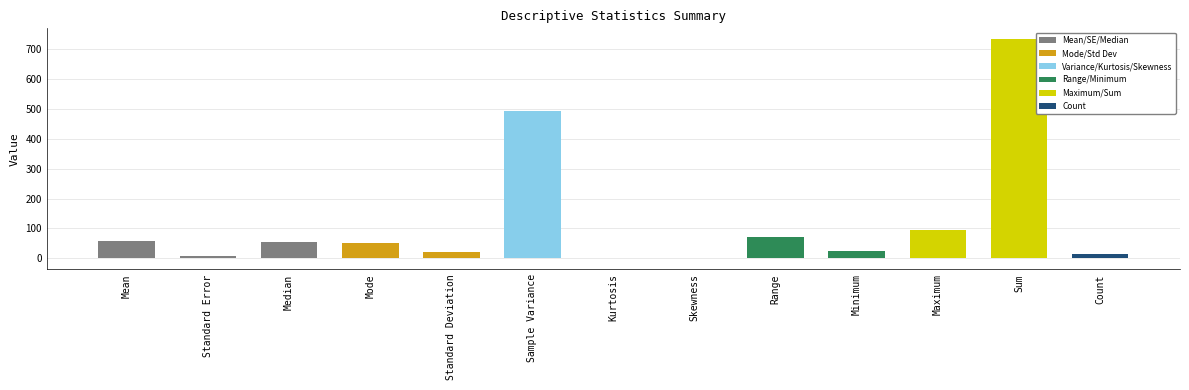

What is the sum of all values?

1620.1